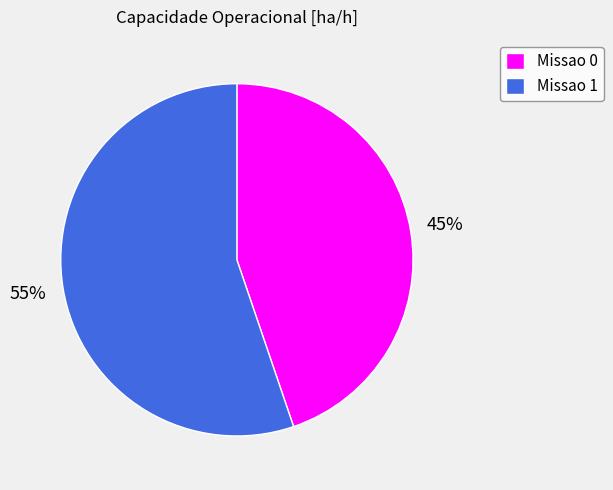

Between Missao 0 and Missao 1, which is larger?

Missao 1